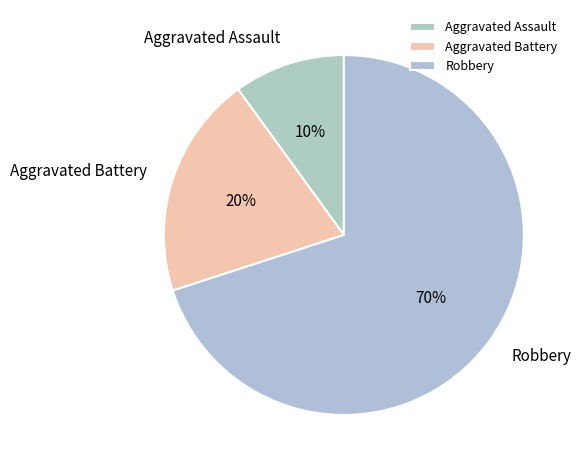

What percentage is the Aggravated Assault slice, to the nearest percent?

10%